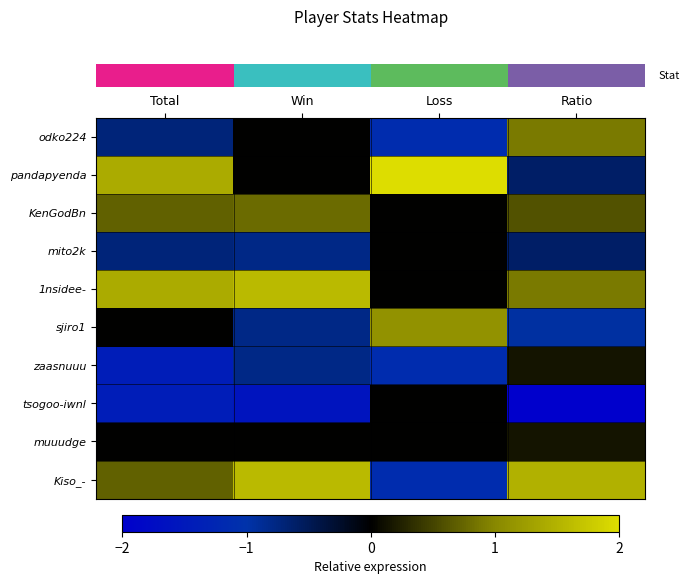

Reading left to right, extract all data points from this chart.

row_0: Total=-0.7	Win=0.0	Loss=-1.1	Ratio=0.9
row_1: Total=1.4	Win=0.0	Loss=2.2	Ratio=-0.6
row_2: Total=0.7	Win=0.8	Loss=0.0	Ratio=0.6
row_3: Total=-0.7	Win=-0.8	Loss=0.0	Ratio=-0.6
row_4: Total=1.4	Win=1.6	Loss=0.0	Ratio=0.9
row_5: Total=0.0	Win=-0.8	Loss=1.1	Ratio=-0.9
row_6: Total=-1.4	Win=-0.8	Loss=-1.1	Ratio=0.2
row_7: Total=-1.4	Win=-1.6	Loss=0.0	Ratio=-2.0
row_8: Total=0.0	Win=0.0	Loss=0.0	Ratio=0.2
row_9: Total=0.7	Win=1.6	Loss=-1.1	Ratio=1.5